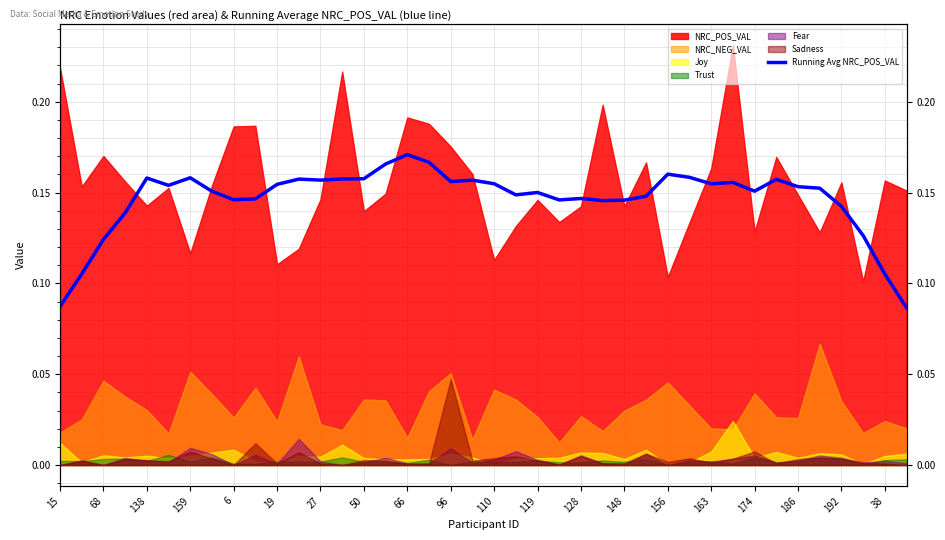

How many points are lower than both their immediate neighbors (excluding endpoints)?

9